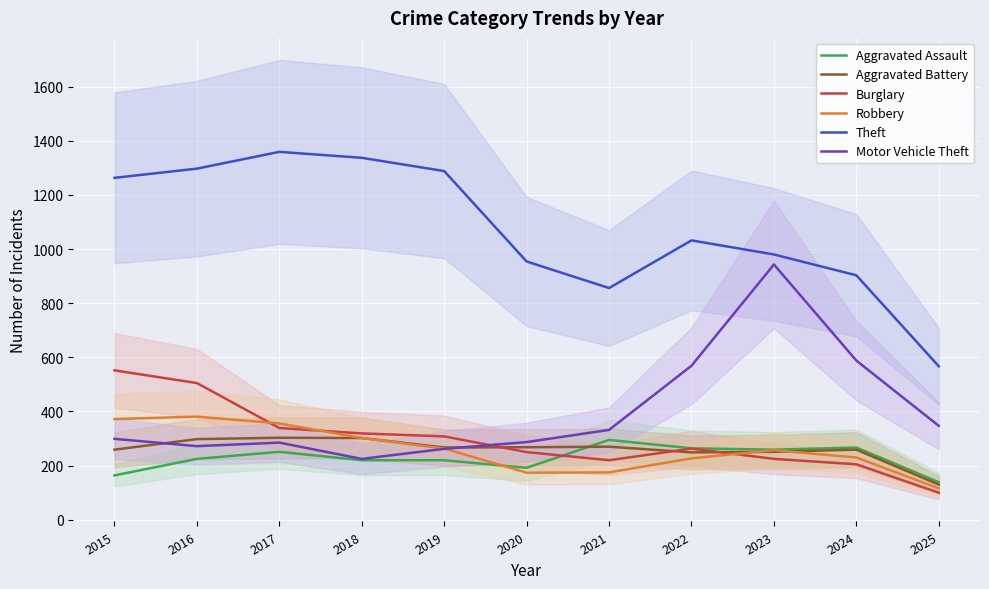

What is the difference between the maximum and minimum values in the Theft series?

792